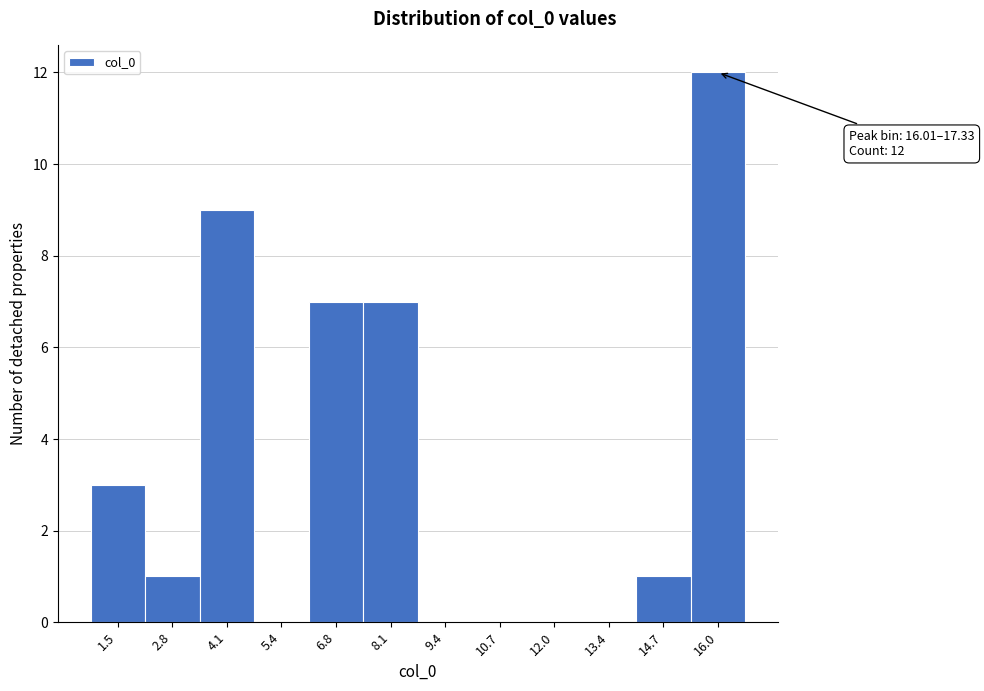

Reading left to right, list all the values displayed in this chart.

1.5=3	2.8=1	4.1=9	5.4=0	6.8=7	8.1=7	9.4=0	10.7=0	12.0=0	13.4=0	14.7=1	16.0=12